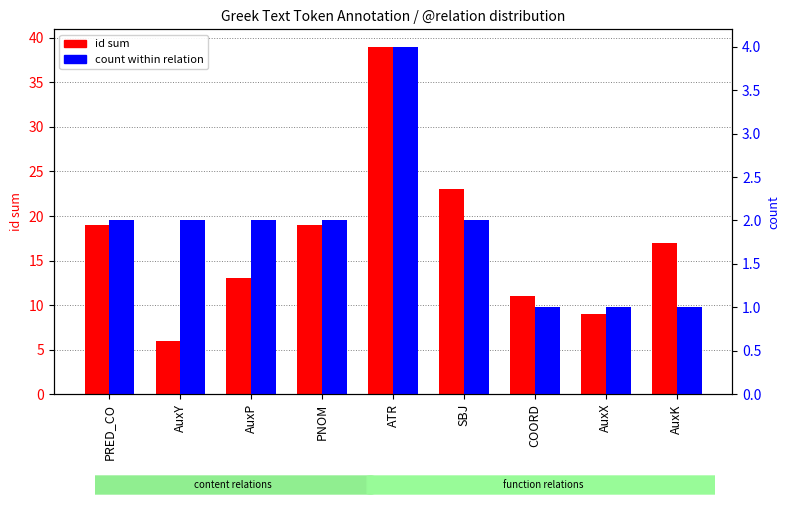

What is the sum of the count values at AuxP and PRED_CO?

4